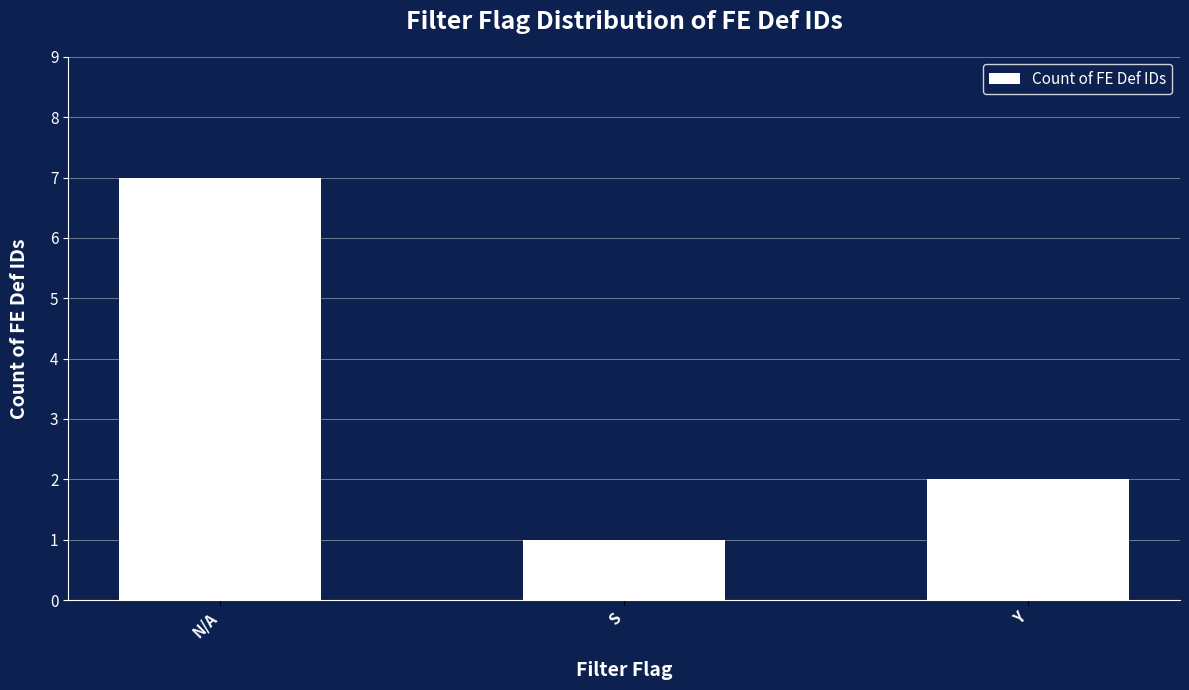

Where is the data nearest to the value 4?

Y